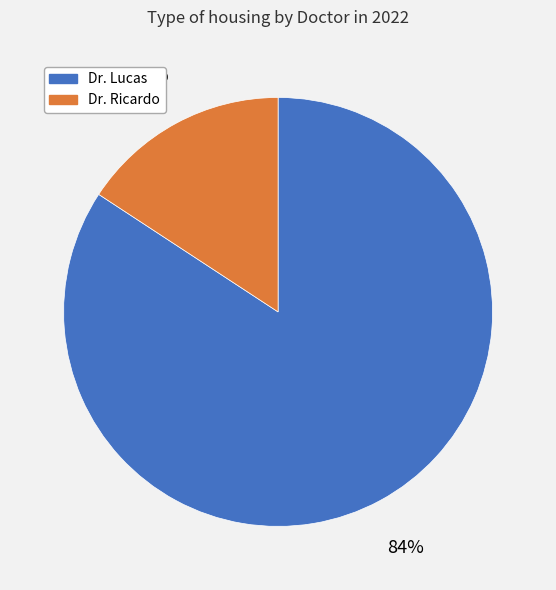

What percentage is the Dr. Ricardo slice, to the nearest percent?

16%